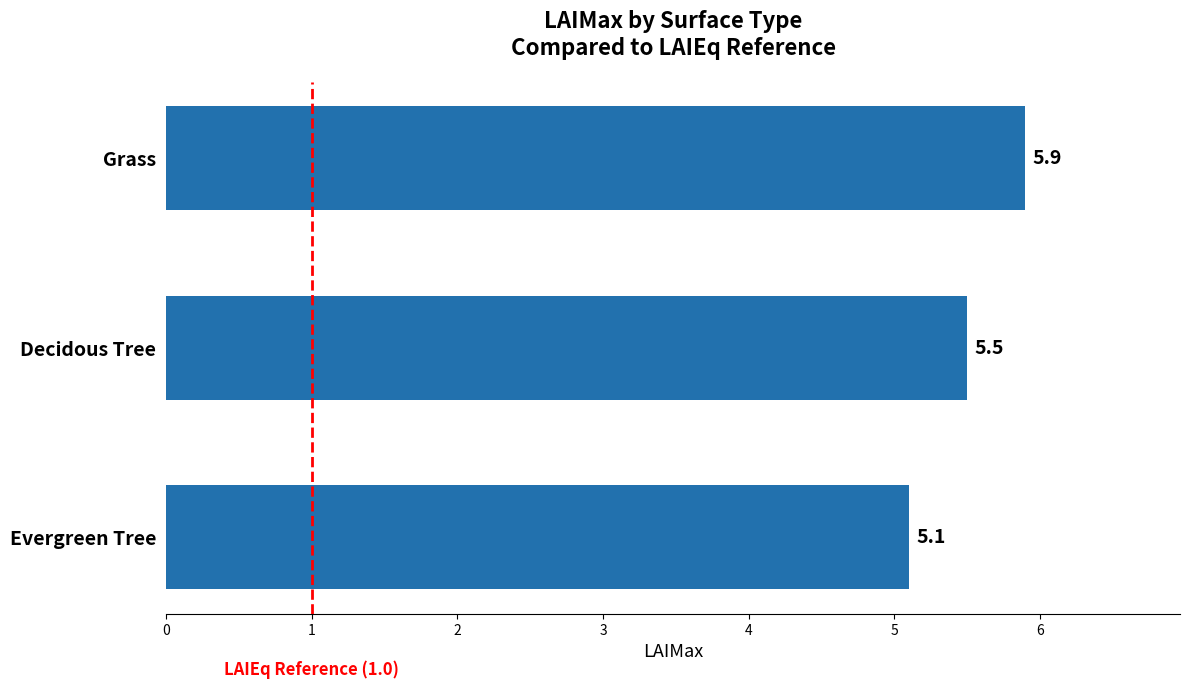

List the labels in order of value, smallest first.

Evergreen Tree, Decidous Tree, Grass